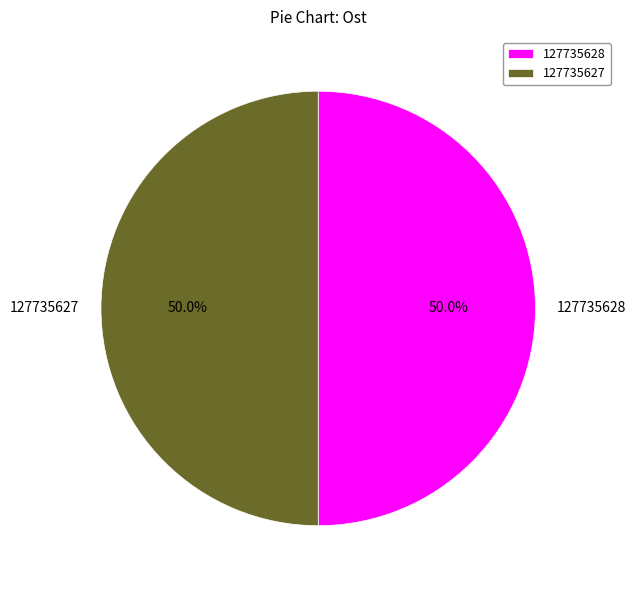

What portion of the pie excludes 127735627?

50.0%